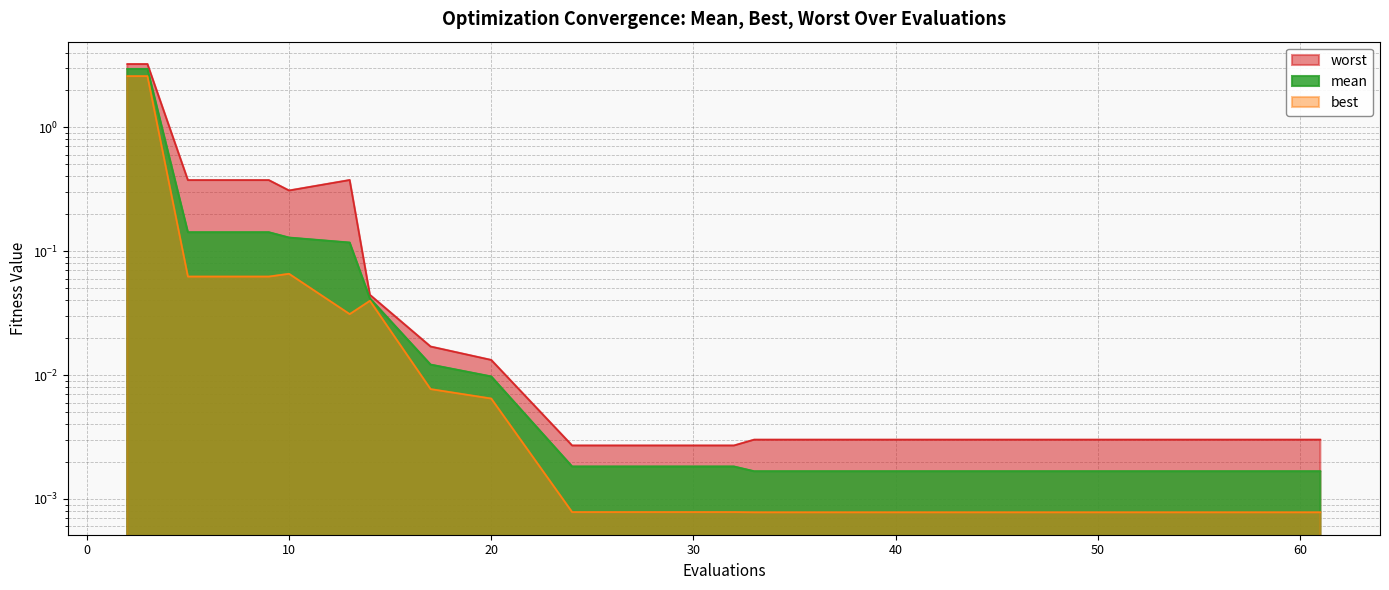

In best, how many points are higher than both neighbors (excluding endpoints)?

2